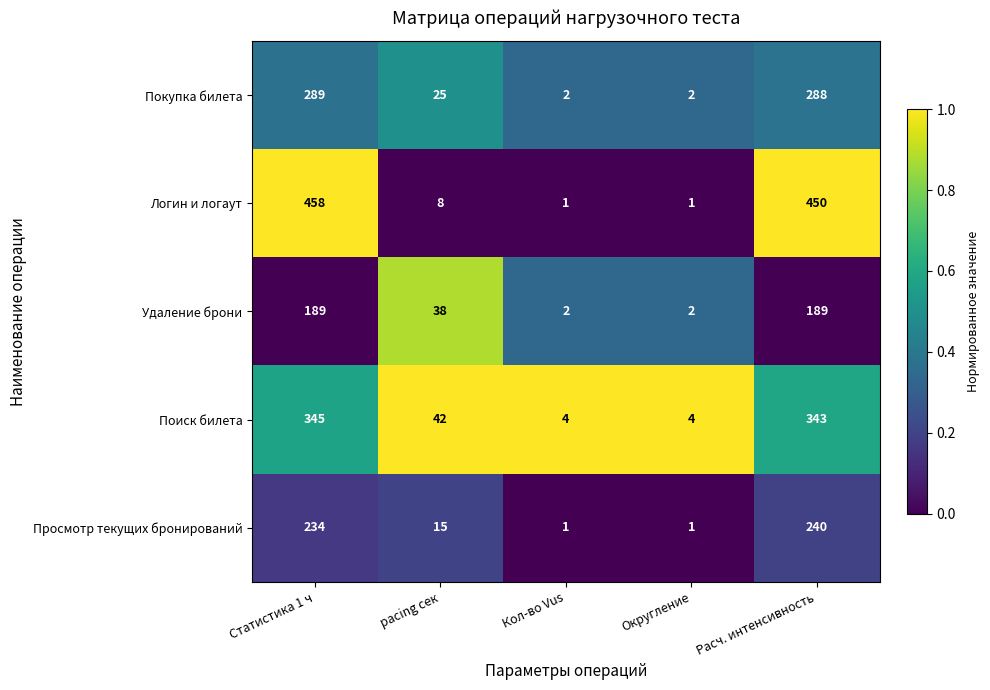

Reading right to left, what are all the values shown in this chart?

Покупка билета: 288	2	2	25	289
Логин и логаут: 450	1	1	8	458
Удаление брони: 189	2	2	38	189
Поиск билета: 343	4	4	42	345
Просмотр текущих бронирований: 240	1	1	15	234